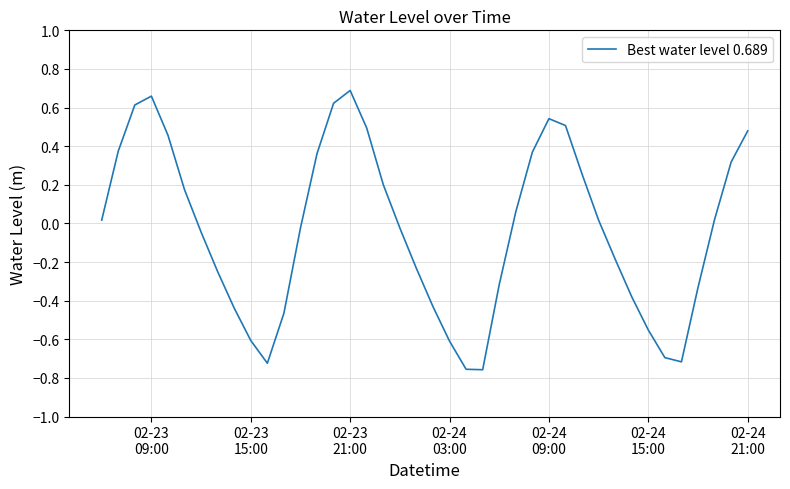

What is the difference between the maximum and minimum values?

1.4